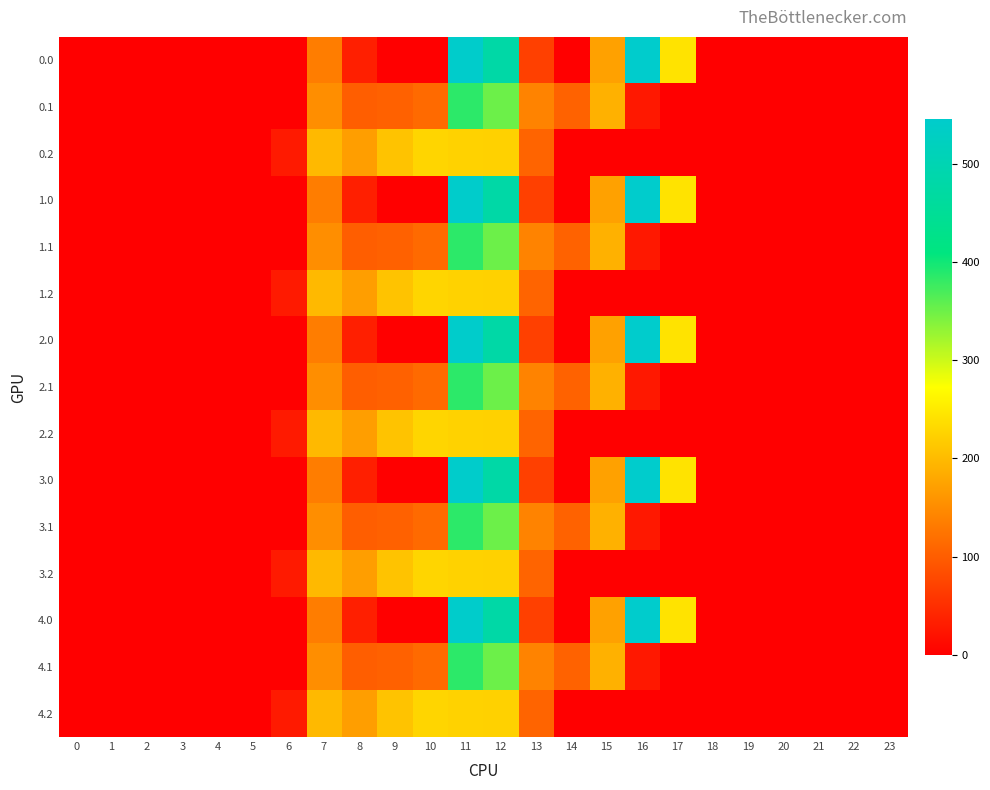

How many data points does each series have?

24